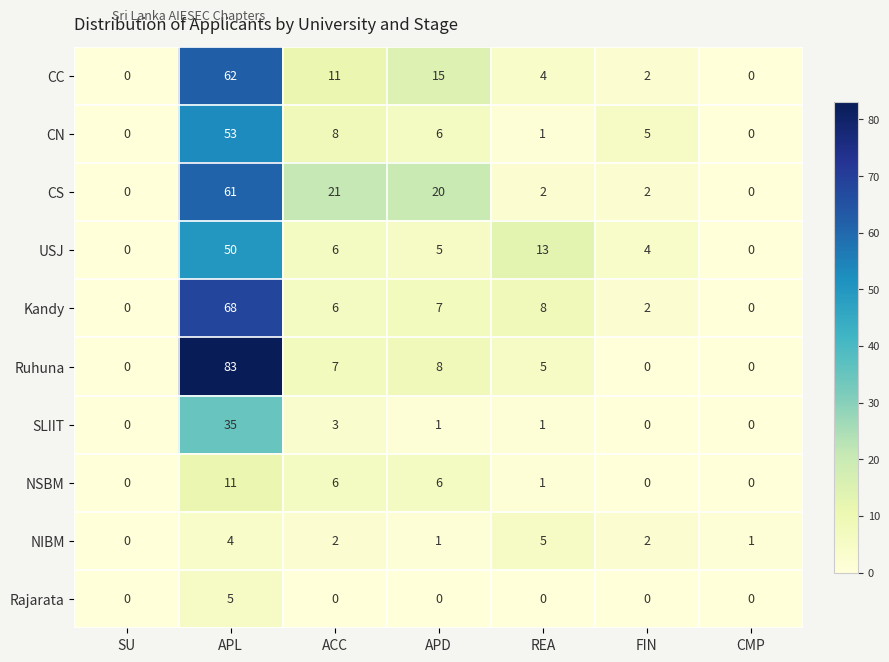

What is the total value across all series at REA?

40